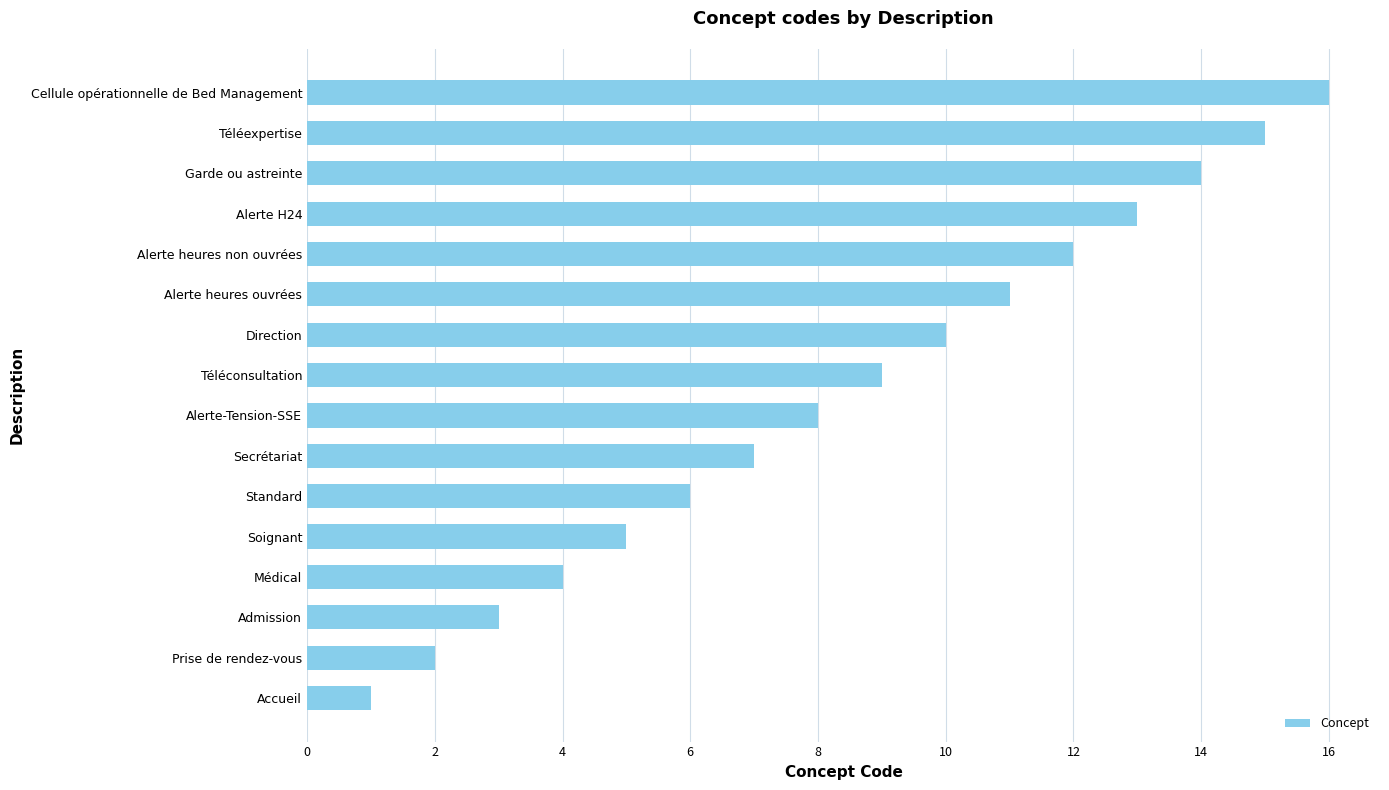

List the labels in order of value, largest first.

Cellule opérationnelle de Bed Management, Téléexpertise, Garde ou astreinte, Alerte H24, Alerte heures non ouvrées, Alerte heures ouvrées, Direction, Téléconsultation, Alerte-Tension-SSE, Secrétariat, Standard, Soignant, Médical, Admission, Prise de rendez-vous, Accueil